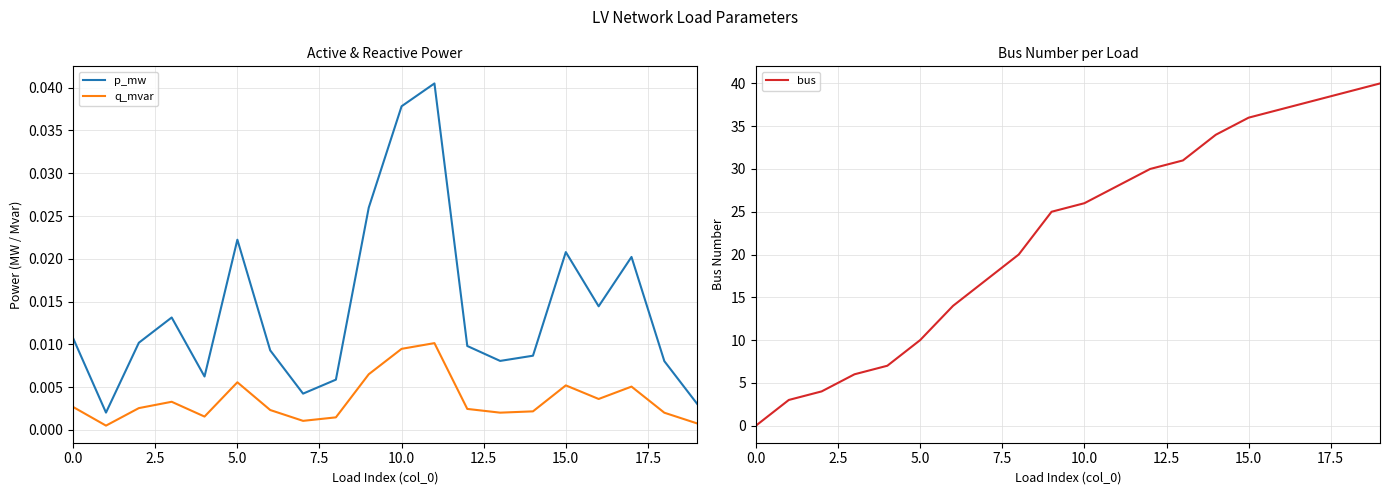

At which label does p_mw reach its peak?

11